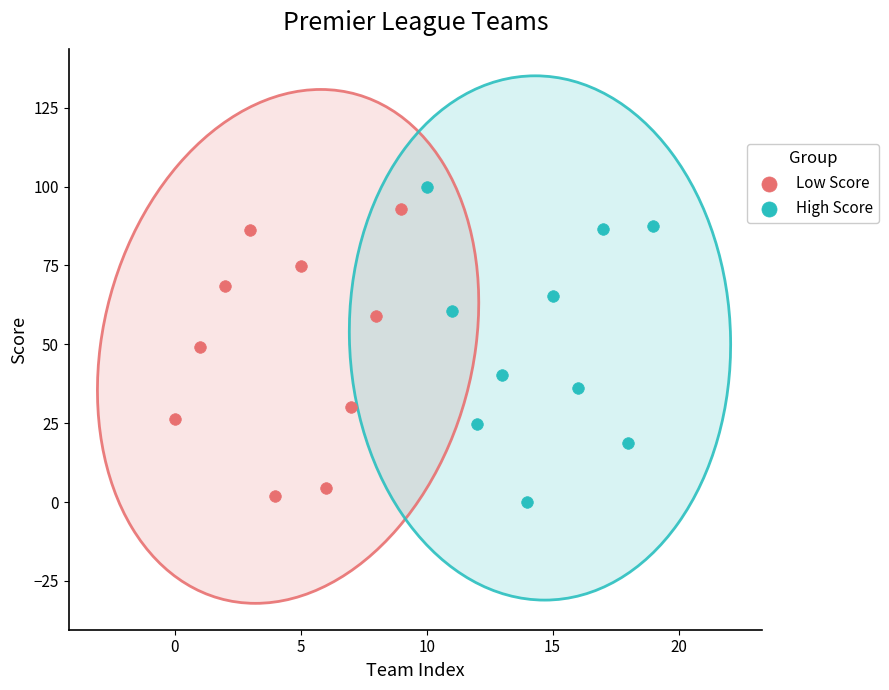

Which series has the widest spread of Y values?

High Score